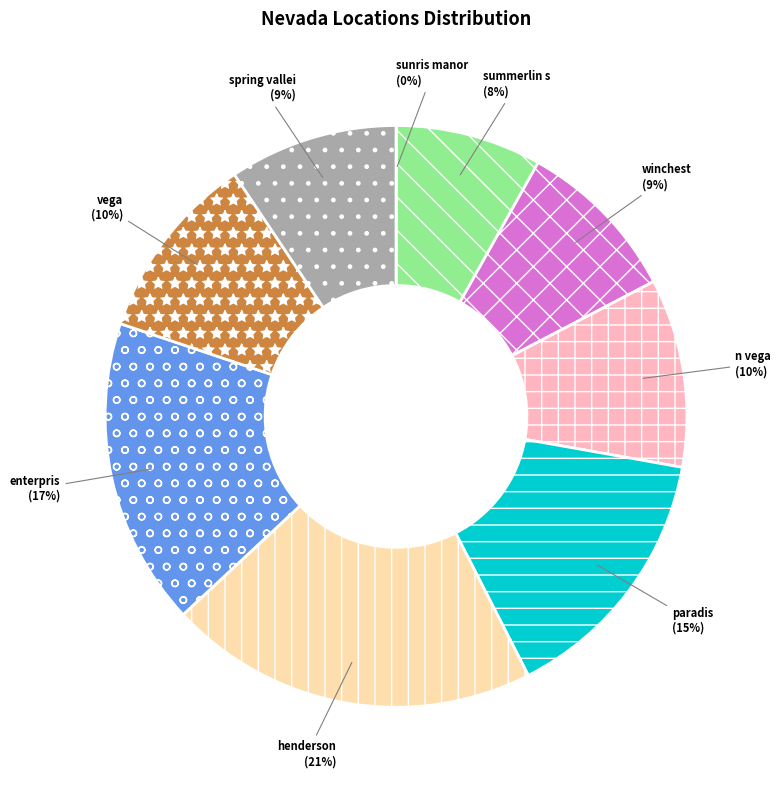

Is there any slice that represents more than half of the pie?

No